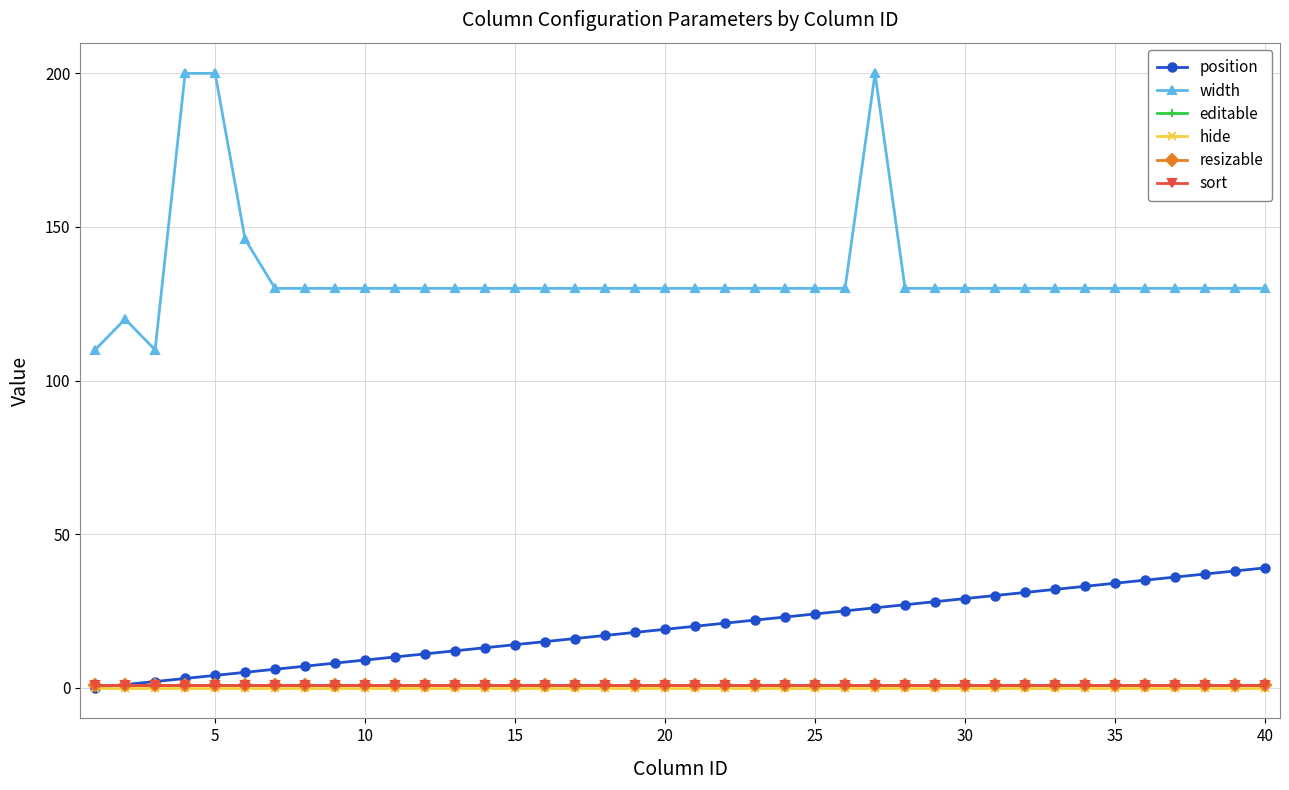

At how many categories does at least one series exceed 72?

40